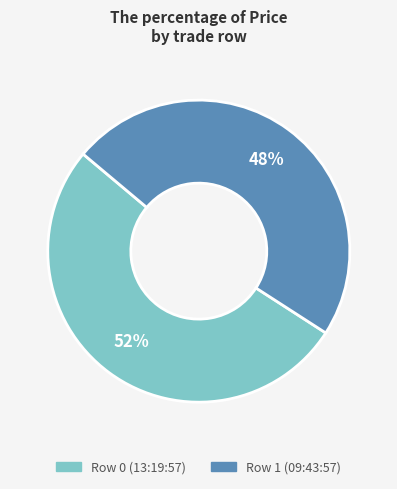

To the nearest percent, what is the difference between the largest and smallest slice percentages?

4%